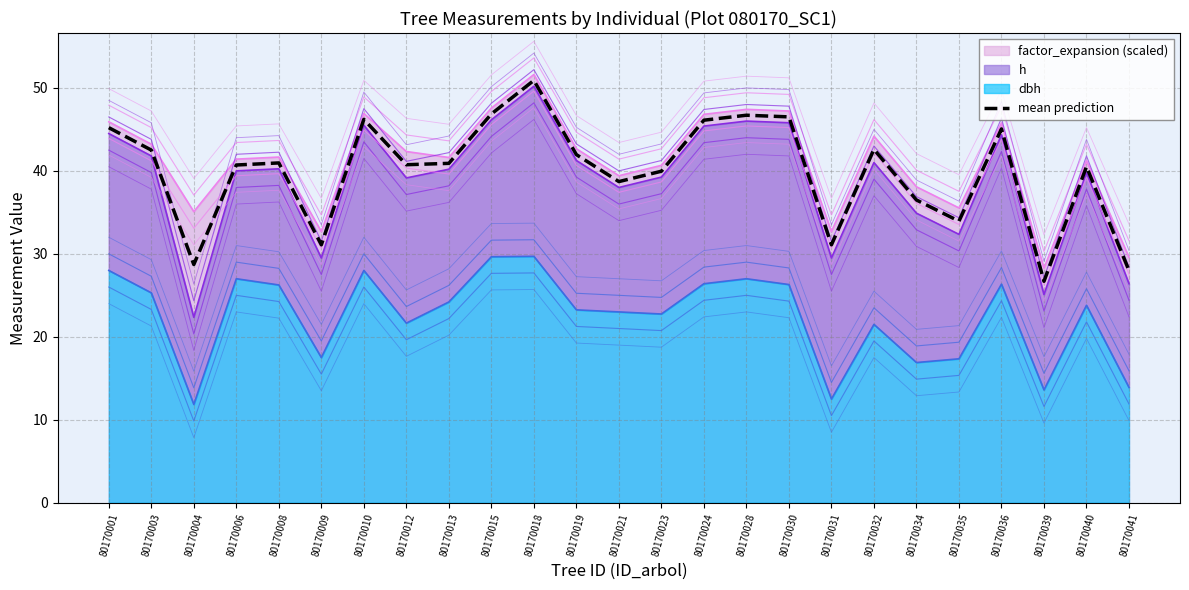

Read the value at 80170009.

31.1